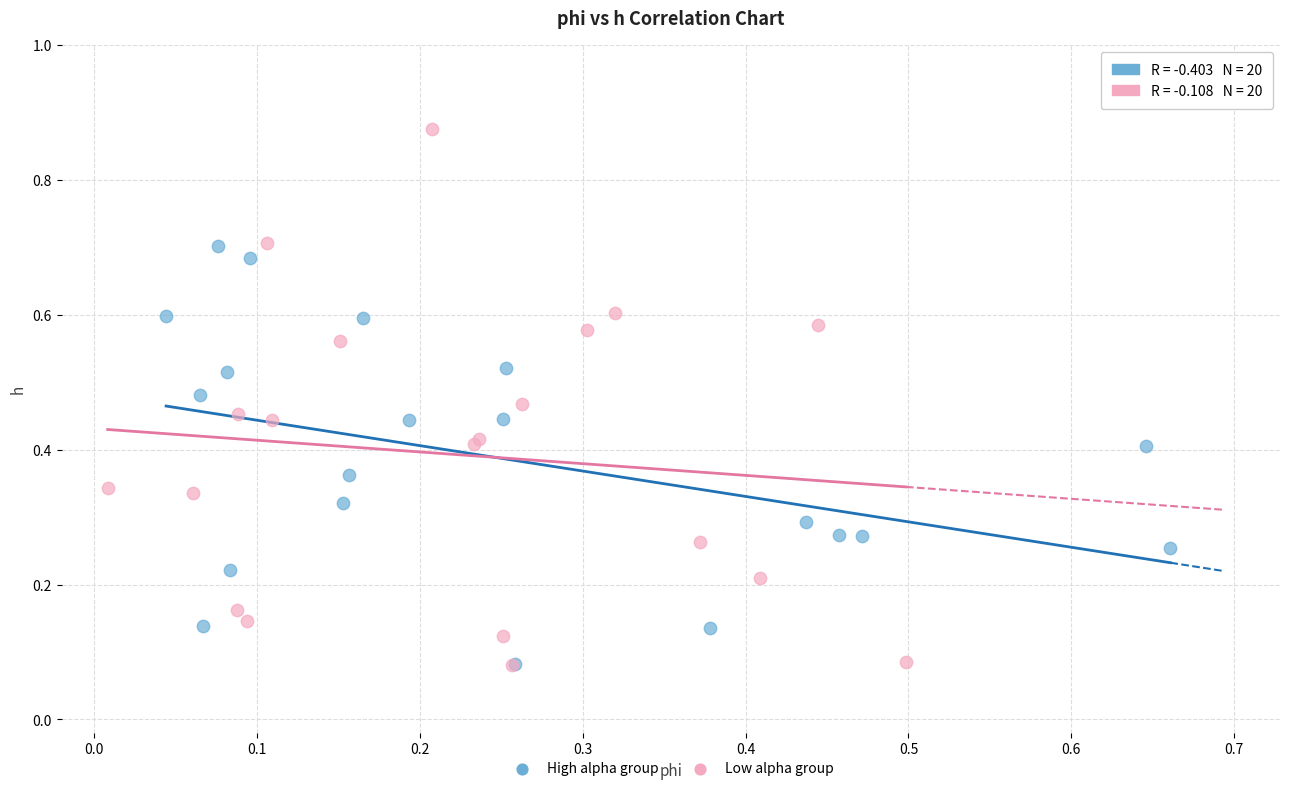

Which series contains the highest Y value?

Low alpha group